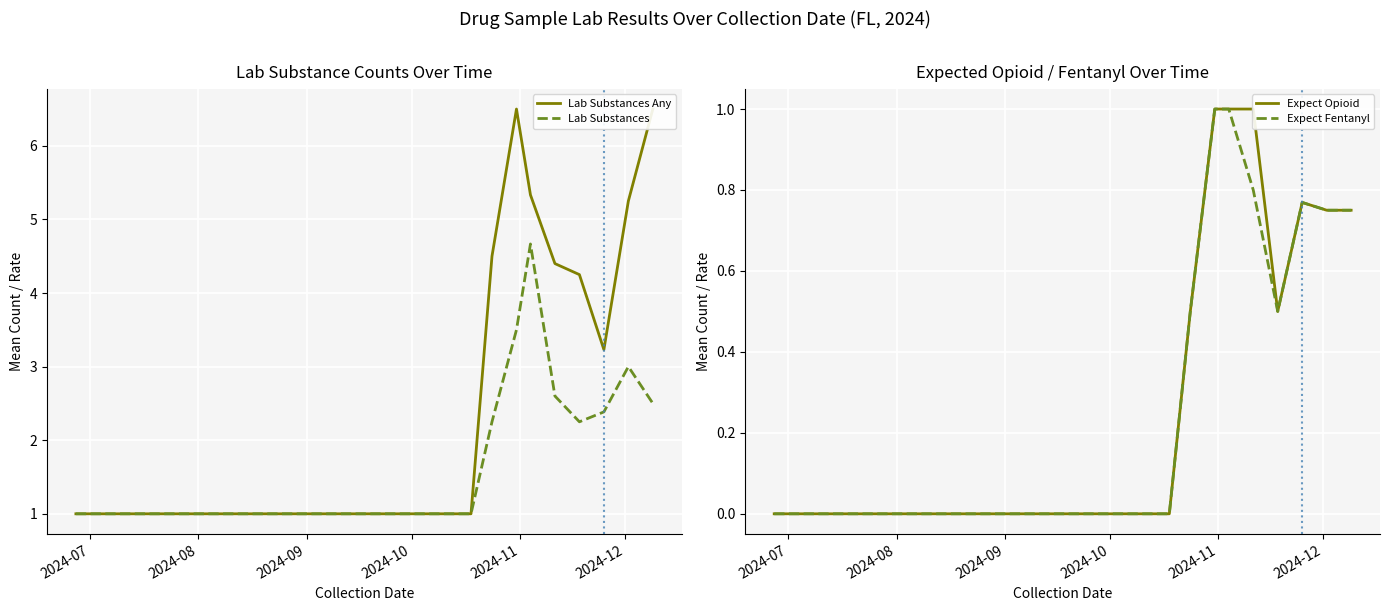

Which series has the widest spread of values?

Lab Substances Any